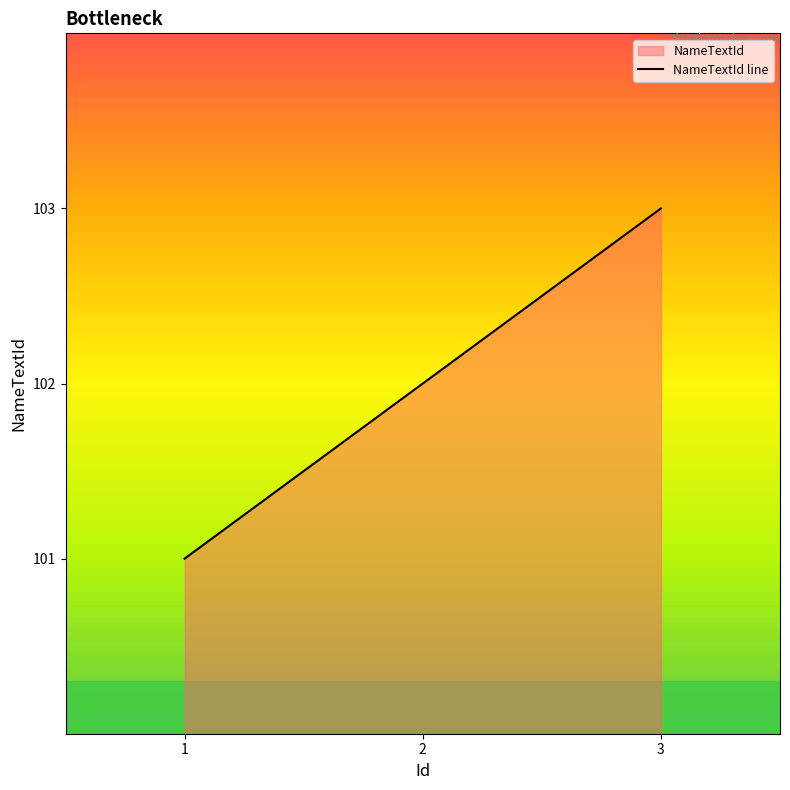

How many lines are shown in the chart?

1